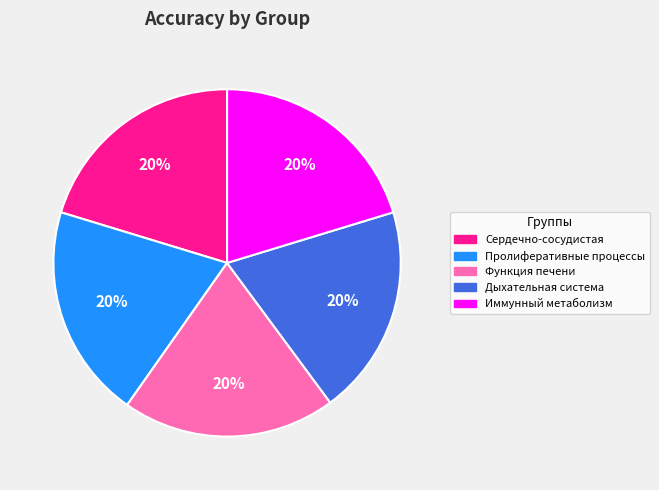

Approximately how many times larger is the value at Иммунный метаболизм compared to Функция печени?

1.0